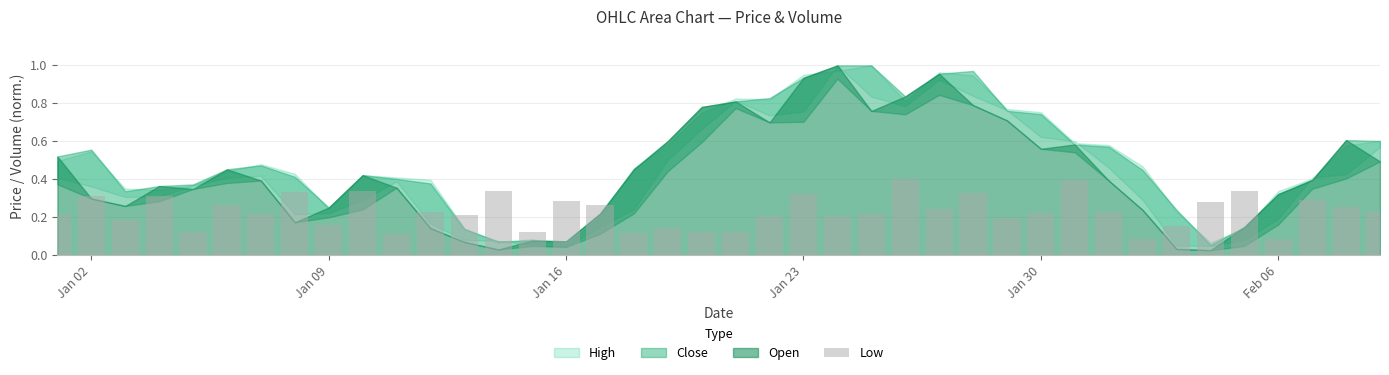

What is the maximum value shown in the chart?

0.4